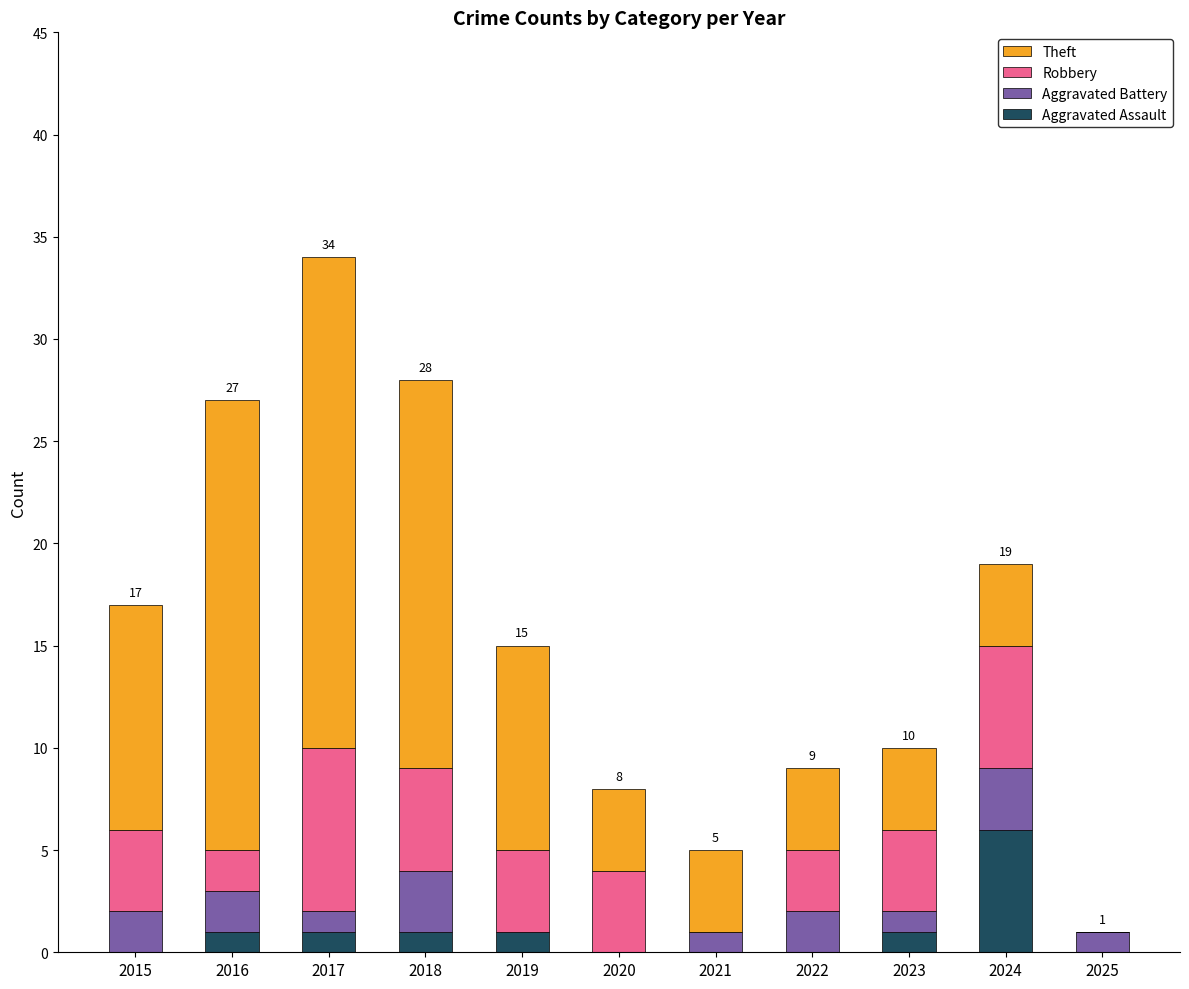

Are the bars grouped side by side (vs. stacked)?

No